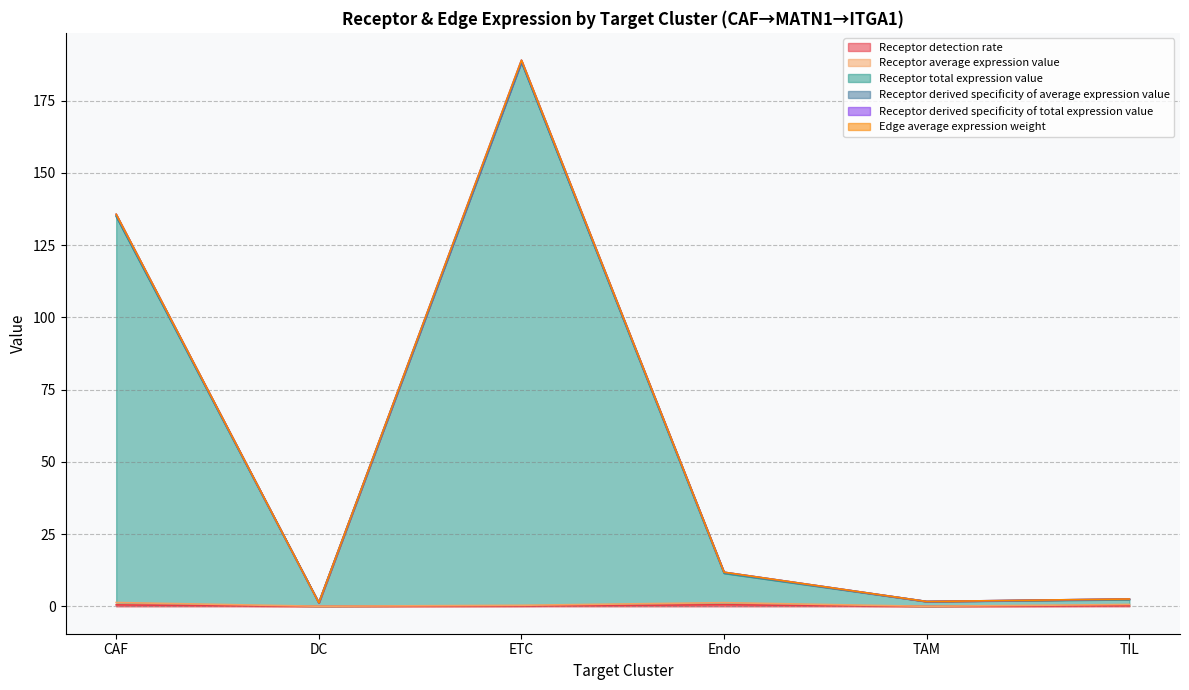

At which category is the sum across all series the highest?

ETC